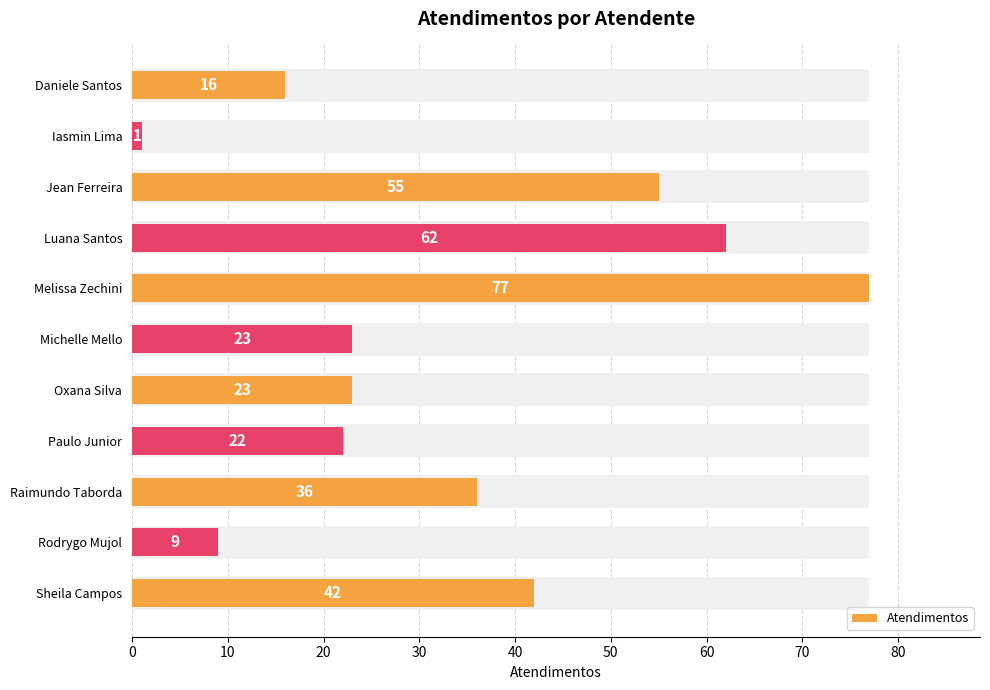

What is the difference between the values at Oxana Silva and Raimundo Taborda?

13